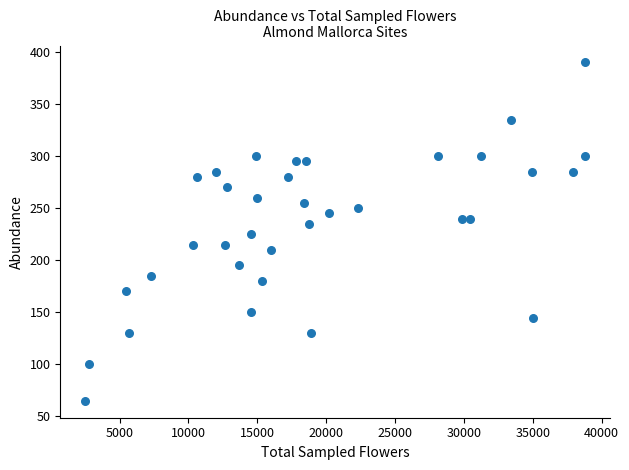

What is the range of Y values (max minus min)?

325